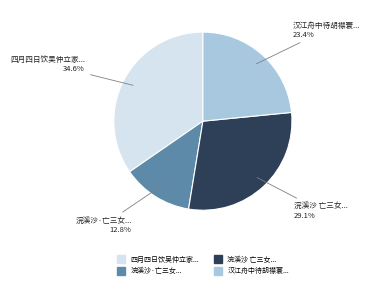

Is there a majority slice in this chart?

No